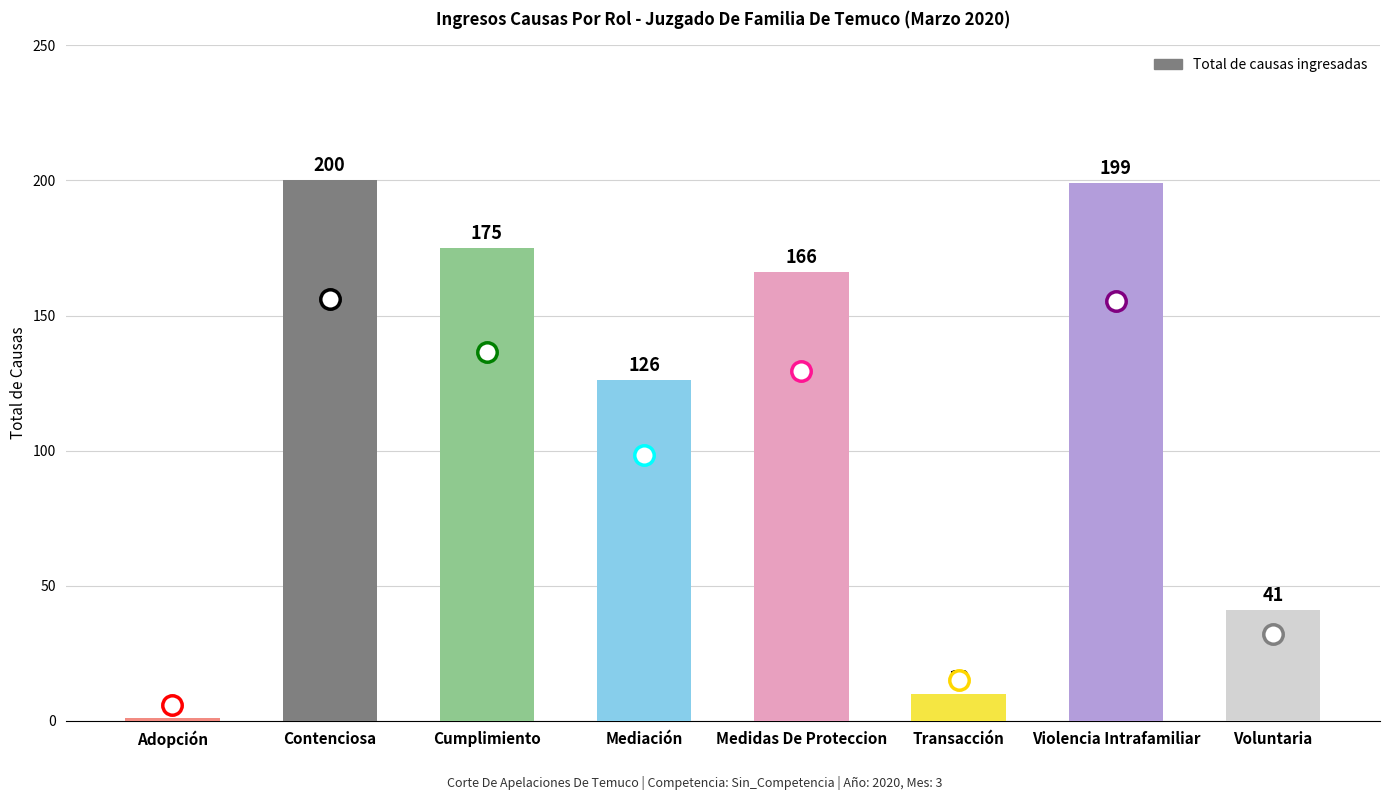

Is it true that the value at Cumplimiento is 309?

False